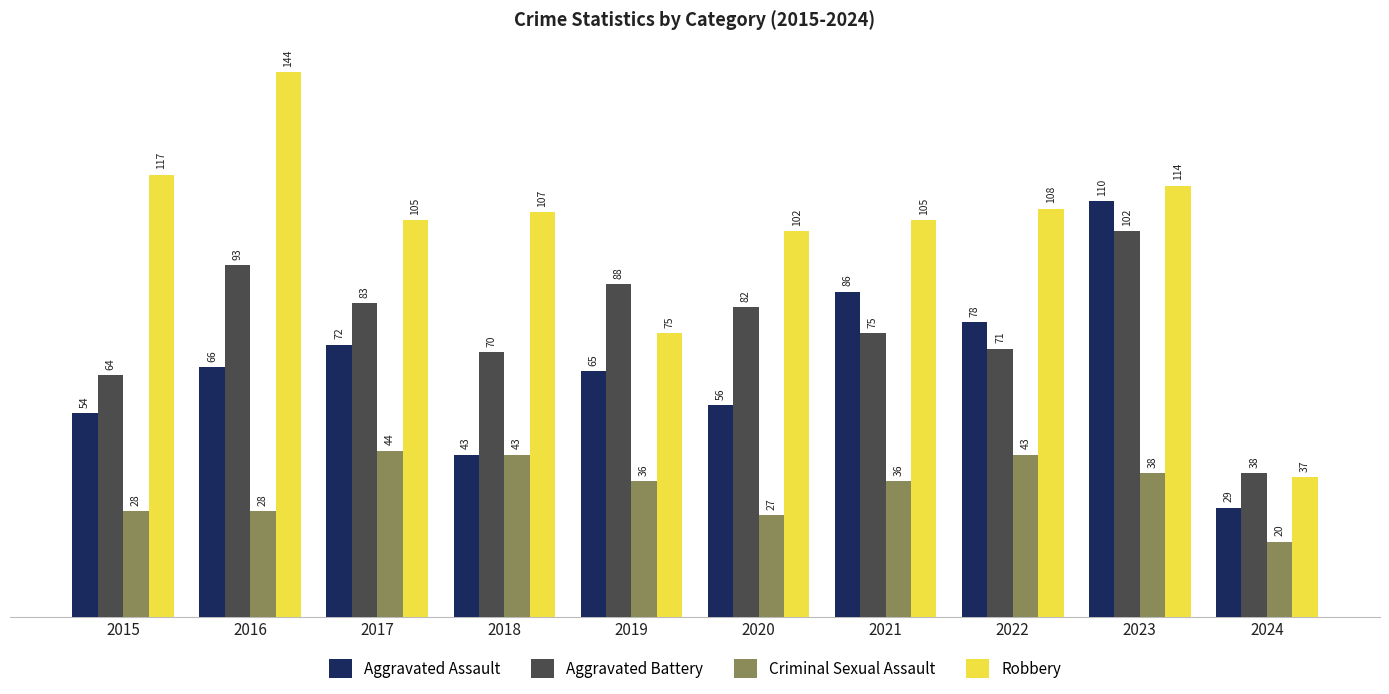

The value of Criminal Sexual Assault at 2024 is 35. True or false?

False